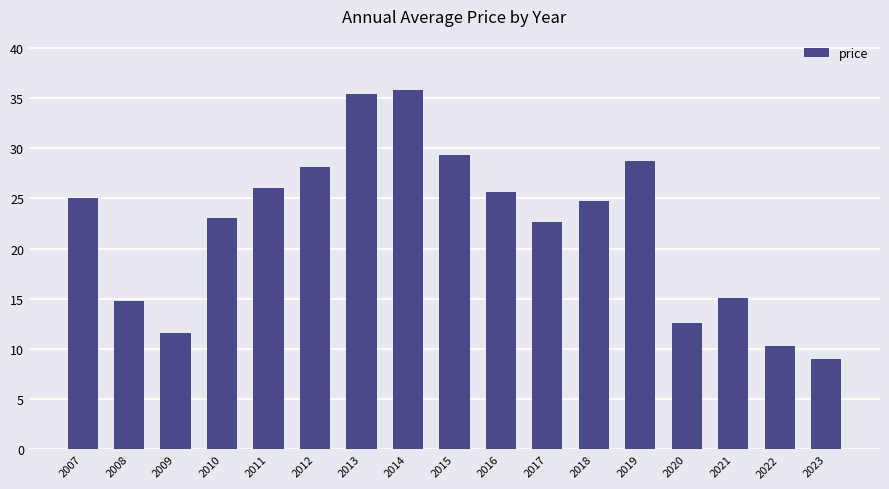

How many distinct data groups are displayed?

1